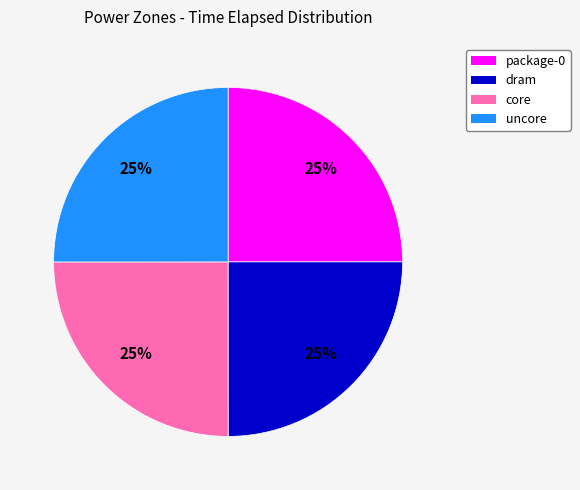

To the nearest percent, what is the combined percentage of package-0 and uncore?

50%